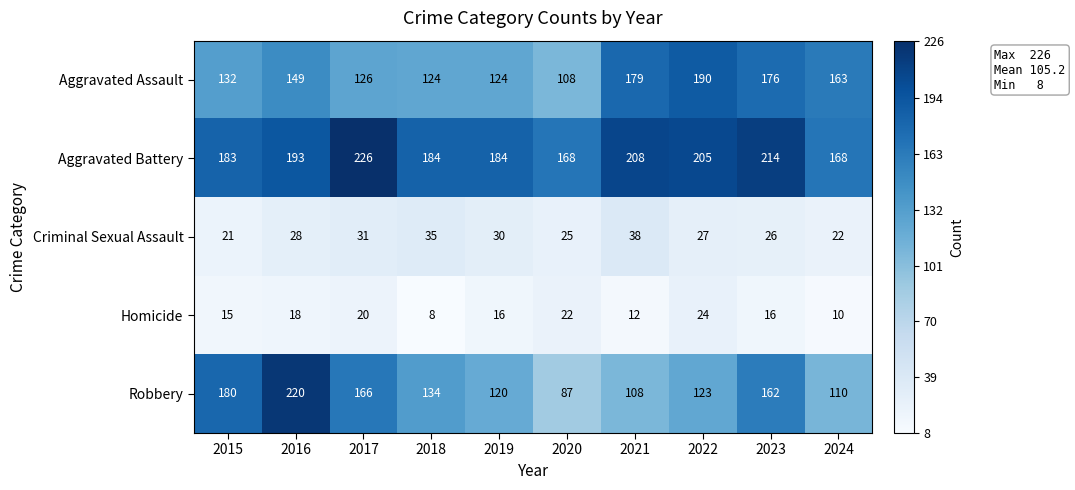

Which series has the widest spread of values?

Robbery